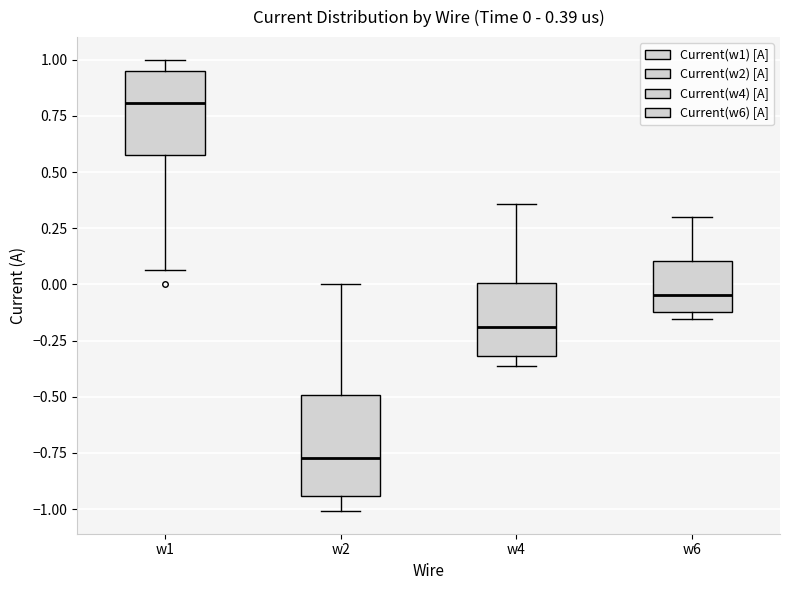

Which box is the tallest, from its lower edge to its upper edge?

w2